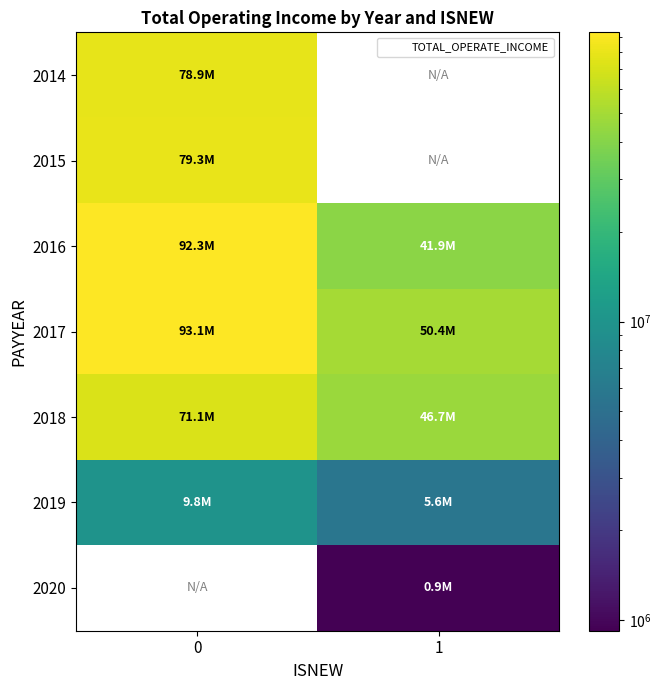

Between 0 and 1, which series saw the biggest shift?

2016